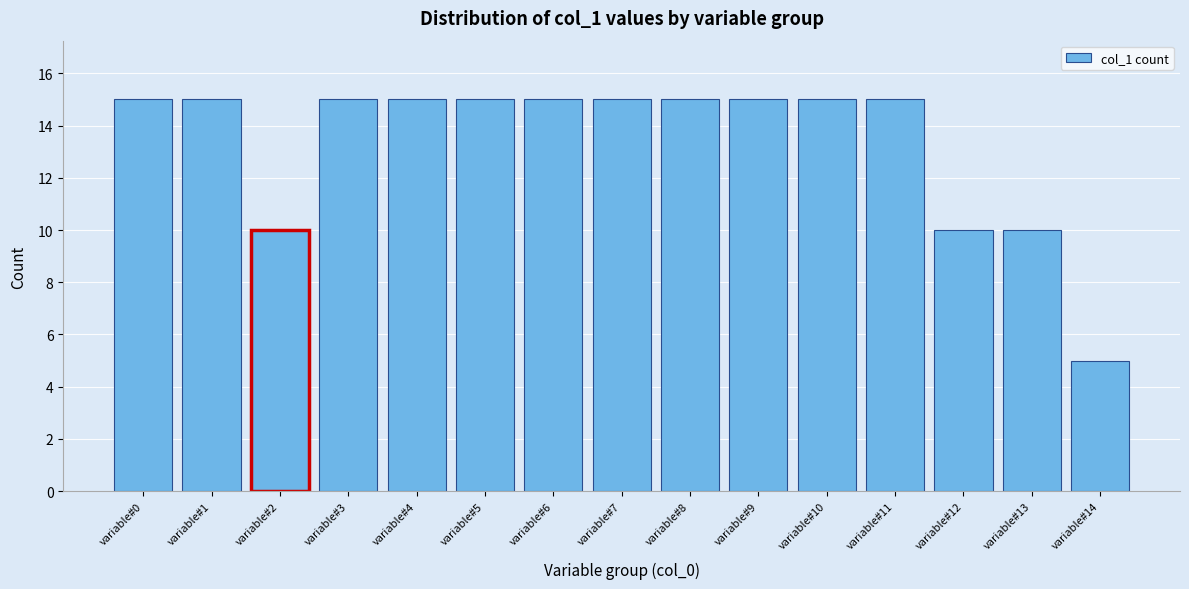

Reading right to left, transcribe all the data shown in this chart.

variable#14=5	variable#13=10	variable#12=10	variable#11=15	variable#10=15	variable#9=15	variable#8=15	variable#7=15	variable#6=15	variable#5=15	variable#4=15	variable#3=15	variable#2=10	variable#1=15	variable#0=15